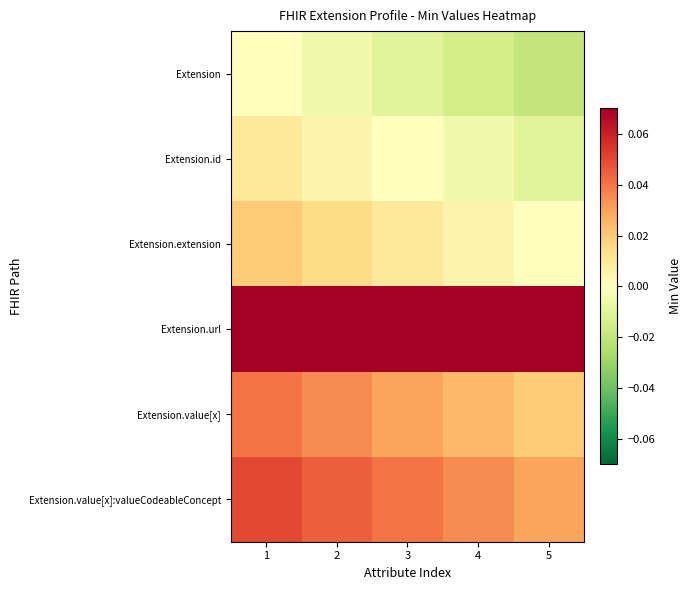

Reading left to right, transcribe all the data shown in this chart.

Extension: 1=0.0	2=-0.0	3=-0.0	4=-0.0	5=-0.0
Extension.id: 1=0.0	2=0.0	3=0.0	4=-0.0	5=-0.0
Extension.extension: 1=0.0	2=0.0	3=0.0	4=0.0	5=0.0
Extension.url: 1=1.0	2=1.0	3=1.0	4=1.0	5=1.0
Extension.value[x]: 1=0.0	2=0.0	3=0.0	4=0.0	5=0.0
Extension.value[x]:valueCodeableConcept: 1=0.1	2=0.0	3=0.0	4=0.0	5=0.0